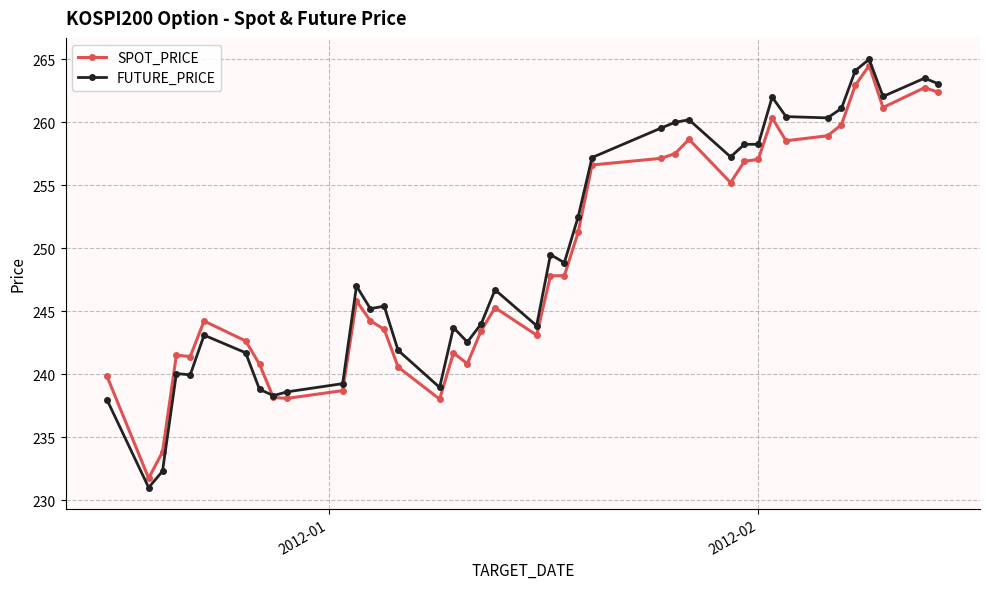

List the series in order of their peak value, highest first.

FUTURE_PRICE, SPOT_PRICE